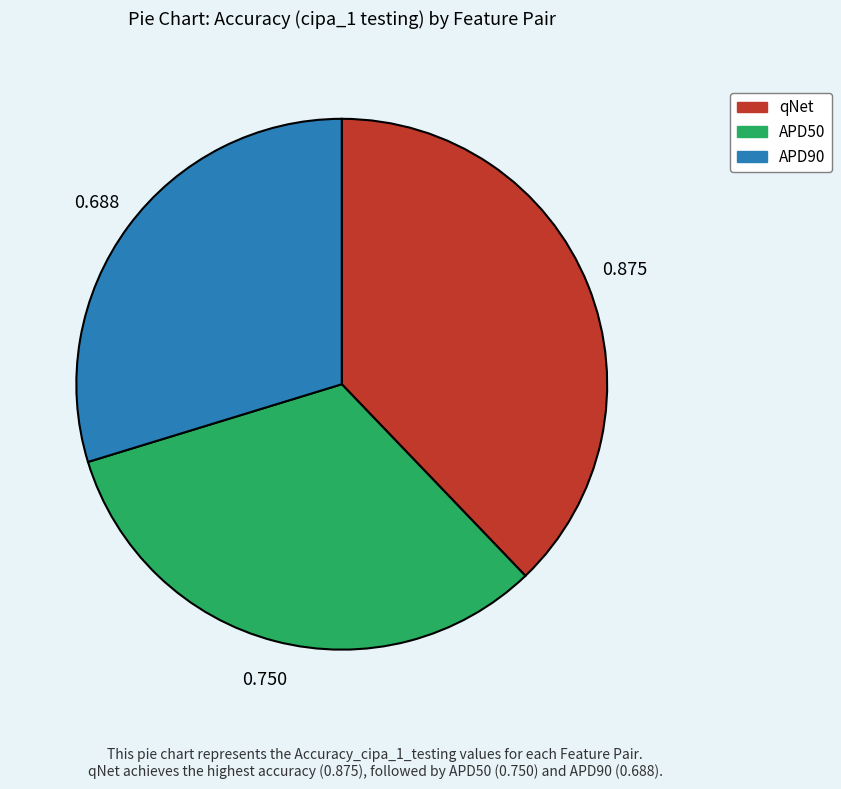

The APD90 slice represents 30% of the pie. True or false?

True